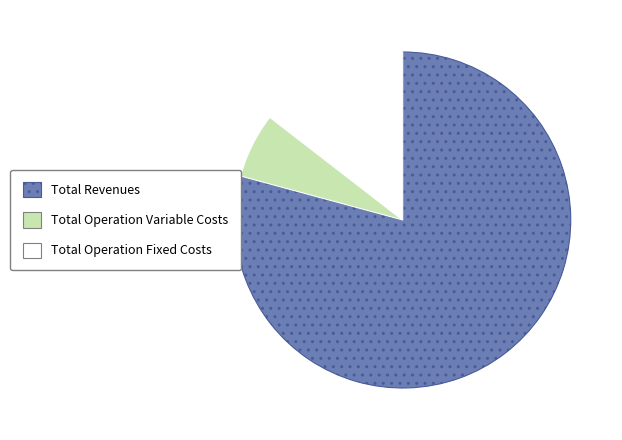

Is there any slice that represents more than half of the pie?

Yes